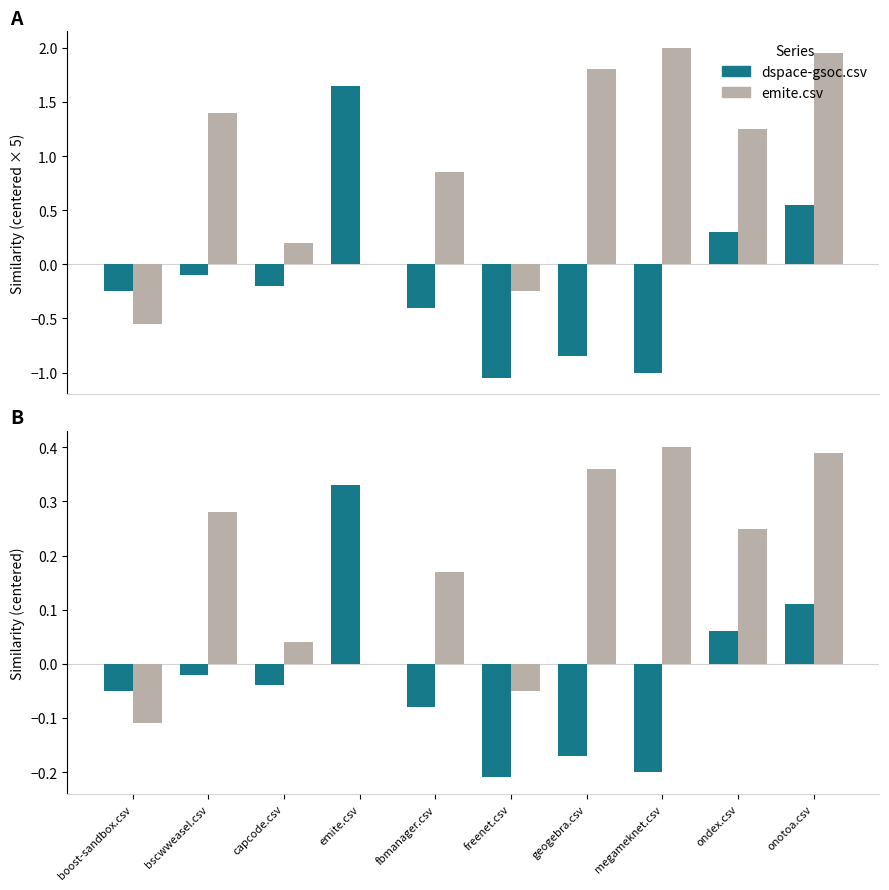

Reading right to left, what are all the values shown in this chart?

dspace-gsoc.csv: onotoa.csv=0.1	ondex.csv=0.1	megameknet.csv=-0.2	geogebra.csv=-0.2	freenet.csv=-0.2	fbmanager.csv=-0.1	emite.csv=0.3	capcode.csv=-0.0	bscwweasel.csv=-0.0	boost-sandbox.csv=-0.1
emite.csv: onotoa.csv=0.4	ondex.csv=0.2	megameknet.csv=0.4	geogebra.csv=0.4	freenet.csv=-0.1	fbmanager.csv=0.2	emite.csv=0.0	capcode.csv=0.0	bscwweasel.csv=0.3	boost-sandbox.csv=-0.1